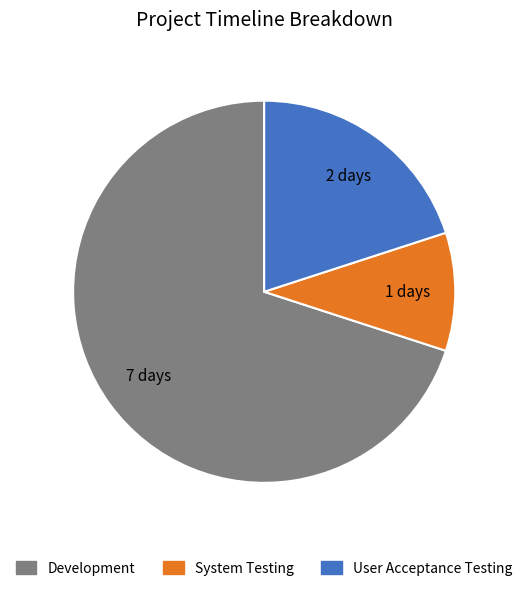

The User Acceptance Testing slice represents 20% of the pie. True or false?

True